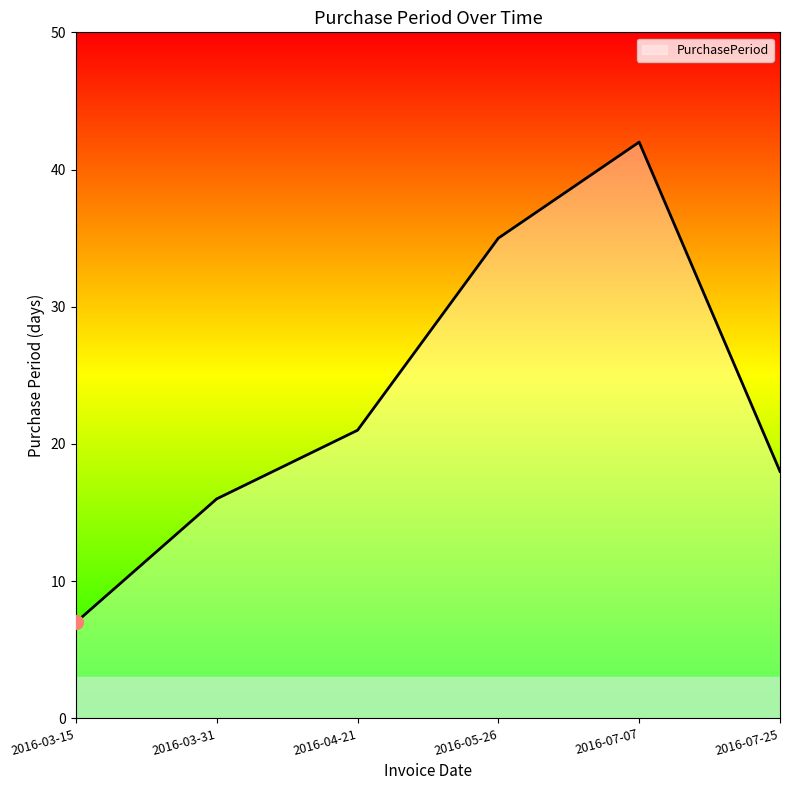

At which category does the chart reach its peak across all series?

2016-07-07